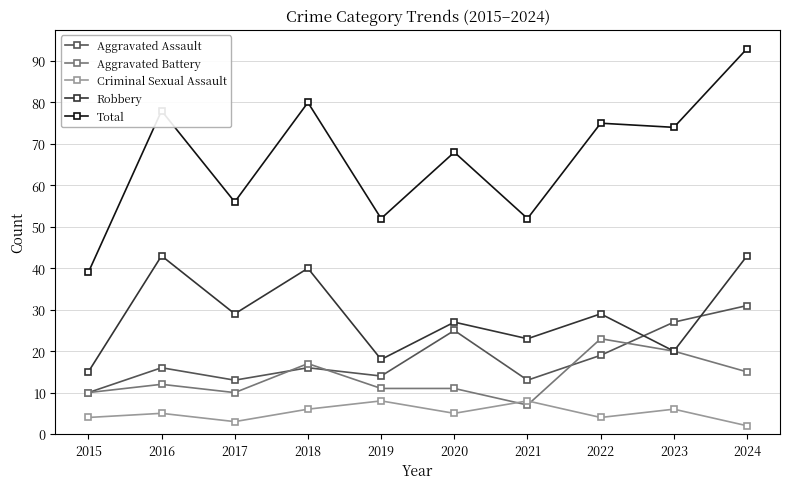

Which series has the widest spread of values?

Total